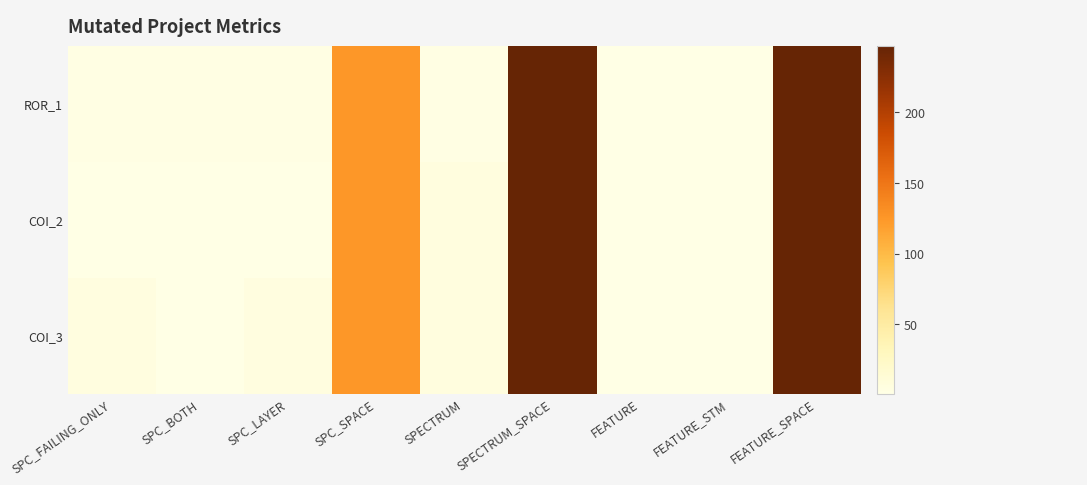

Count the number of values greater than 2.

3